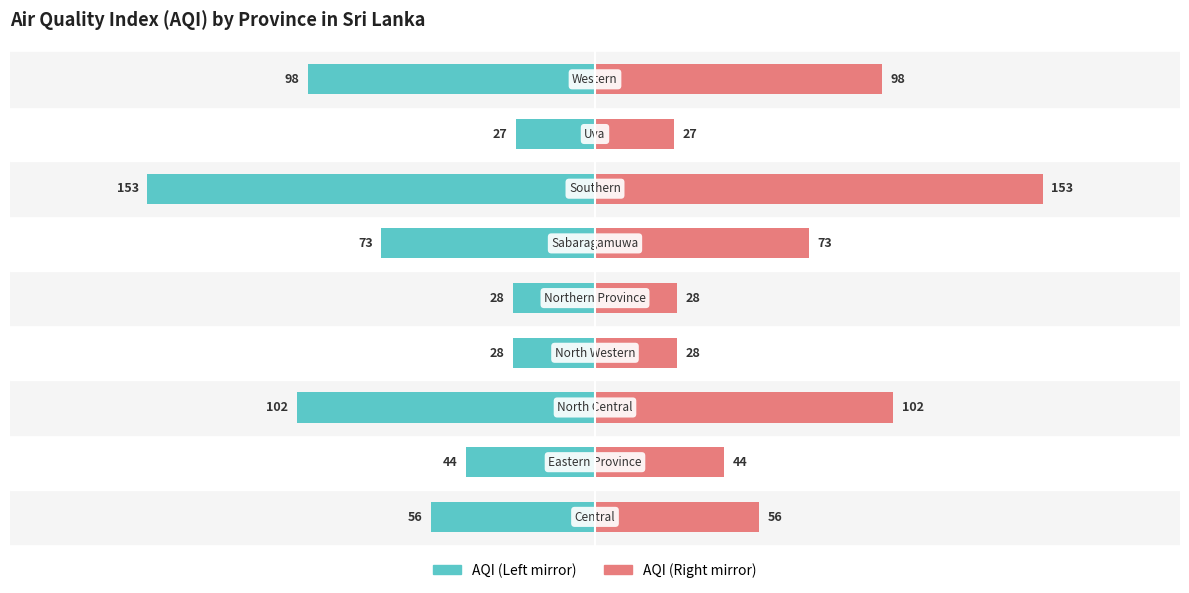

True or false: AQI (Left) has a value of -218 at 6.

False